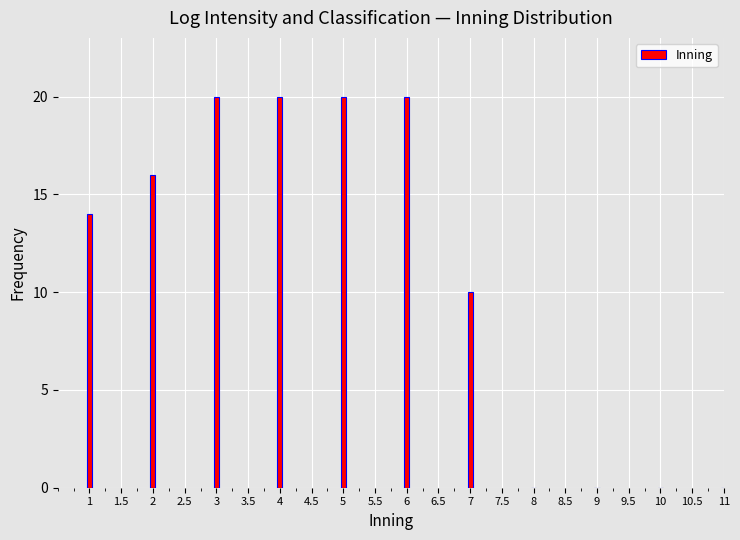

Reading left to right, list all the values displayed in this chart.

1=14	2=16	3=20	4=20	5=20	6=20	7=10	8=0	9=0	10=0	11=0